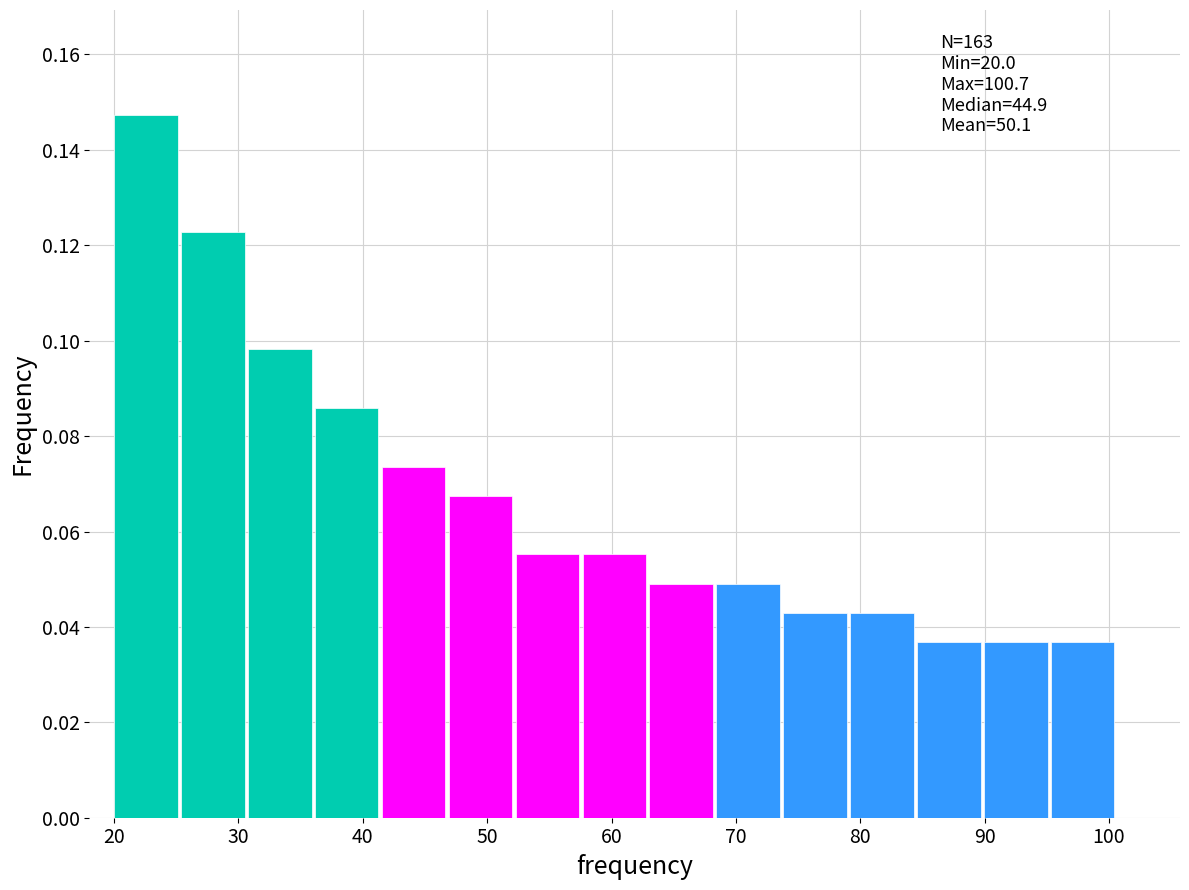

Which range on the x-axis has the tallest bar?

20 to 25